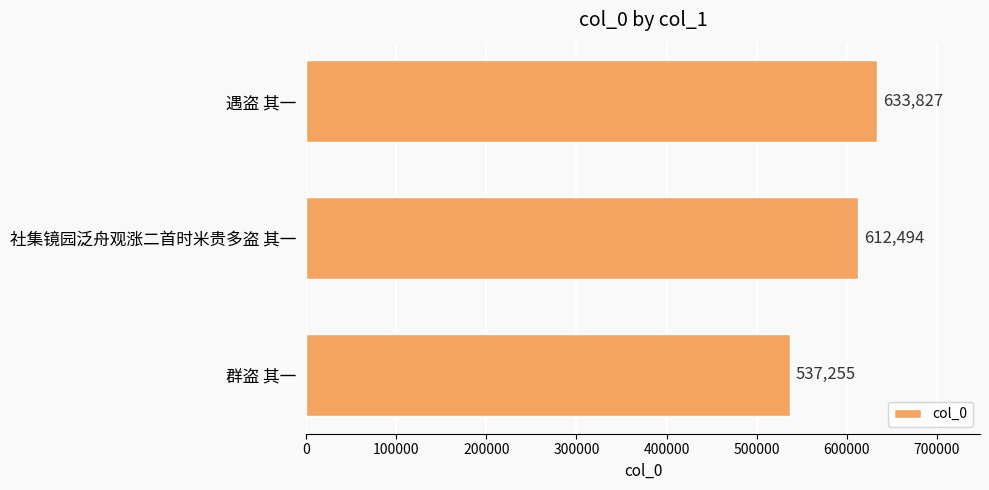

What is the difference between the maximum and minimum values?

96572